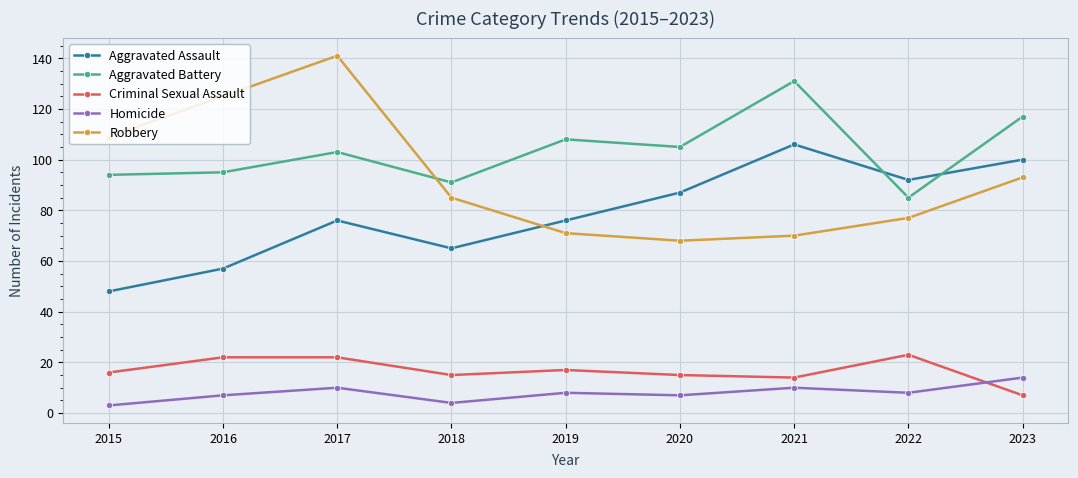

At how many categories does at least one series exceed 23?

9